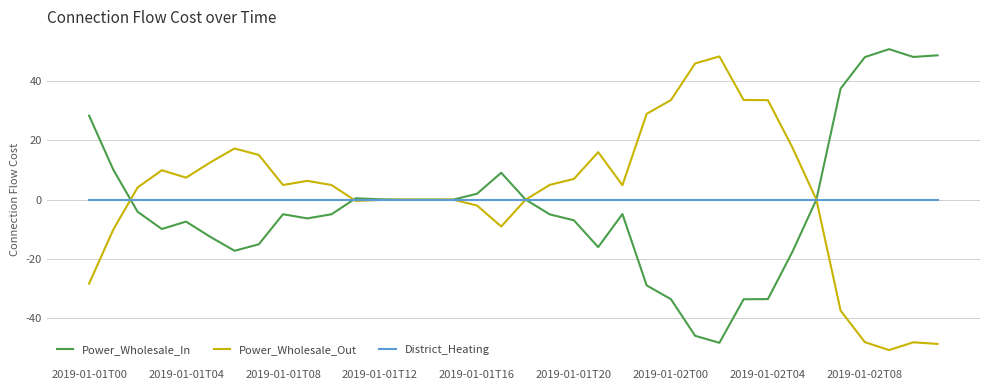

Rank the series by their maximum value, from highest to lowest.

Power_Wholesale_In, Power_Wholesale_Out, District_Heating